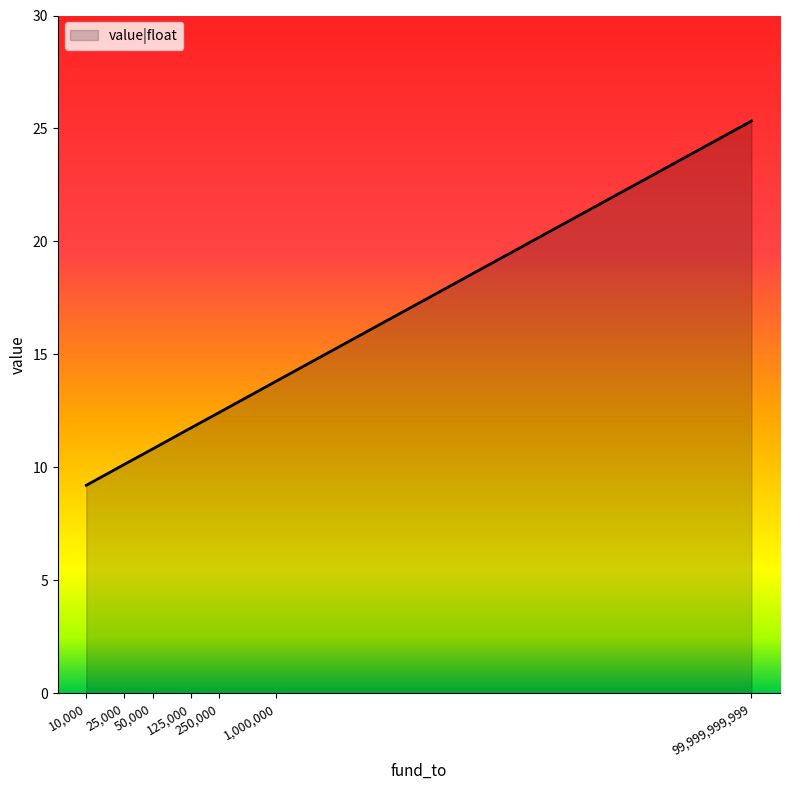

What position from the left is 250,000?

5